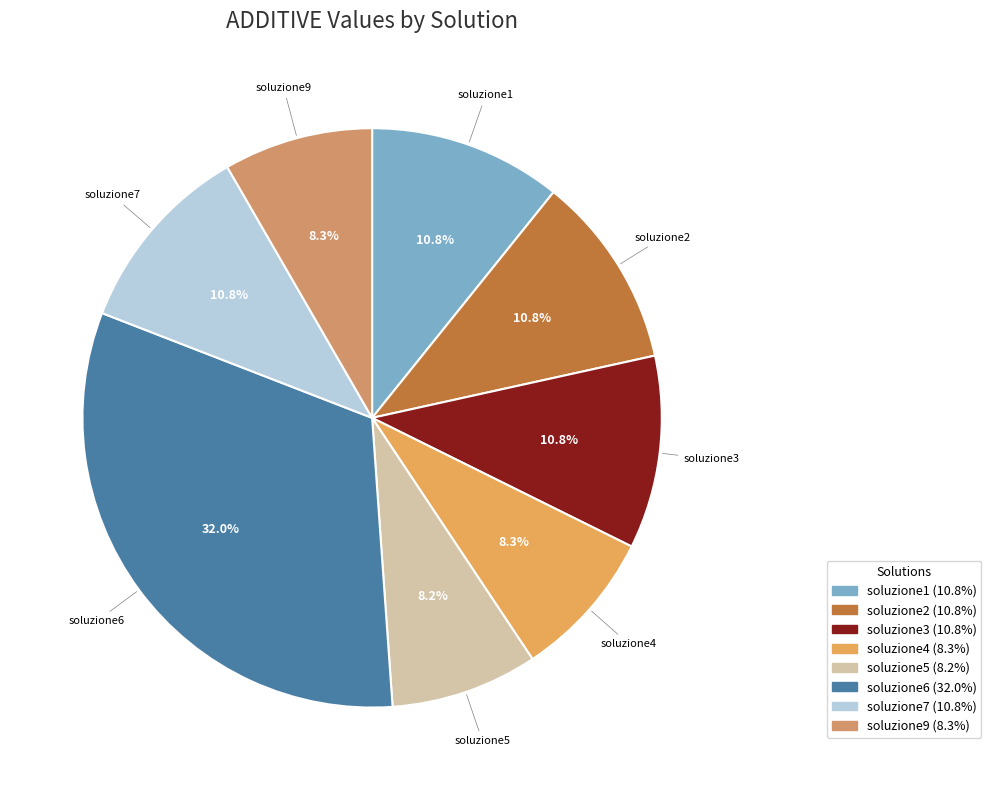

To the nearest percent, what percentage of the pie is soluzione1?

11%